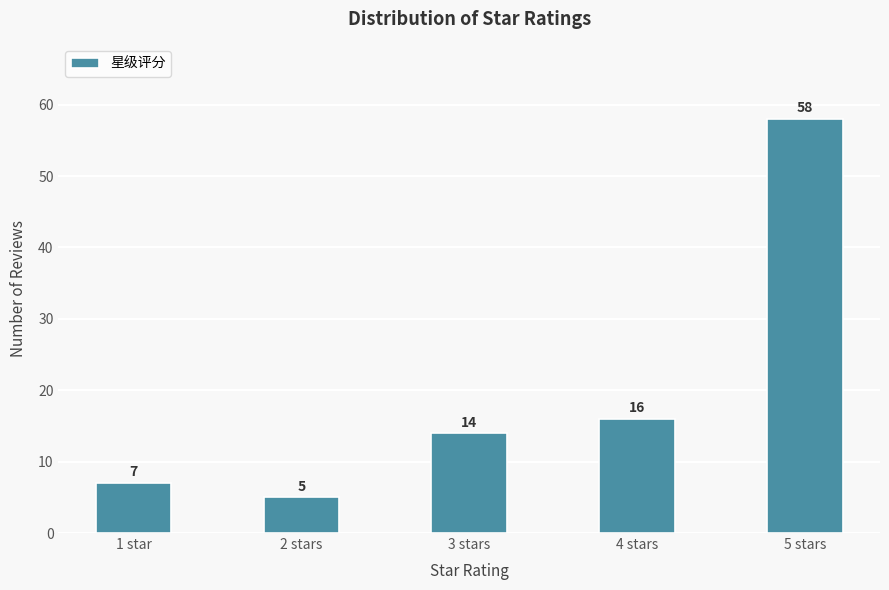

Reading left to right, list all the values displayed in this chart.

7	5	14	16	58